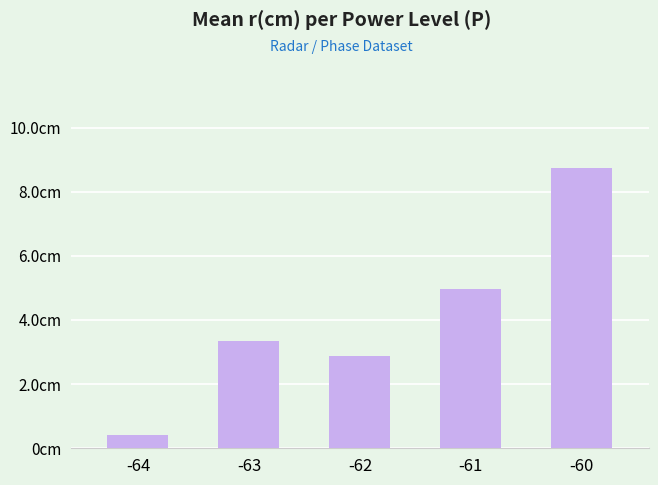

What is the average value?

4.1